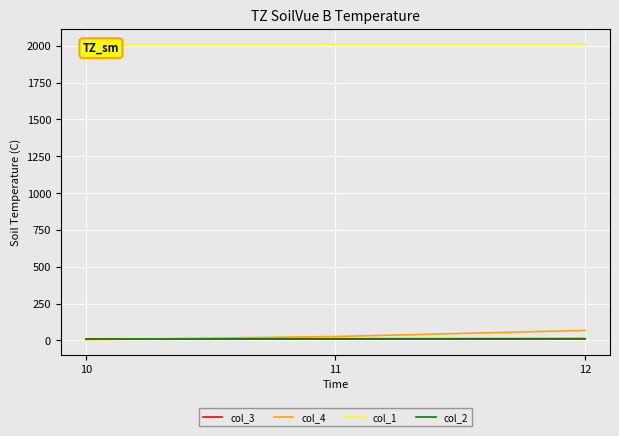

Reading left to right, list all the values displayed in this chart.

col_3: 10=10.0	11=11.0	12=12.0
col_4: 10=4.5	11=25.9	12=67.7
col_1: 10=2014.0	11=2014.0	12=2014.0
col_2: 10=12.0	11=12.0	12=12.0